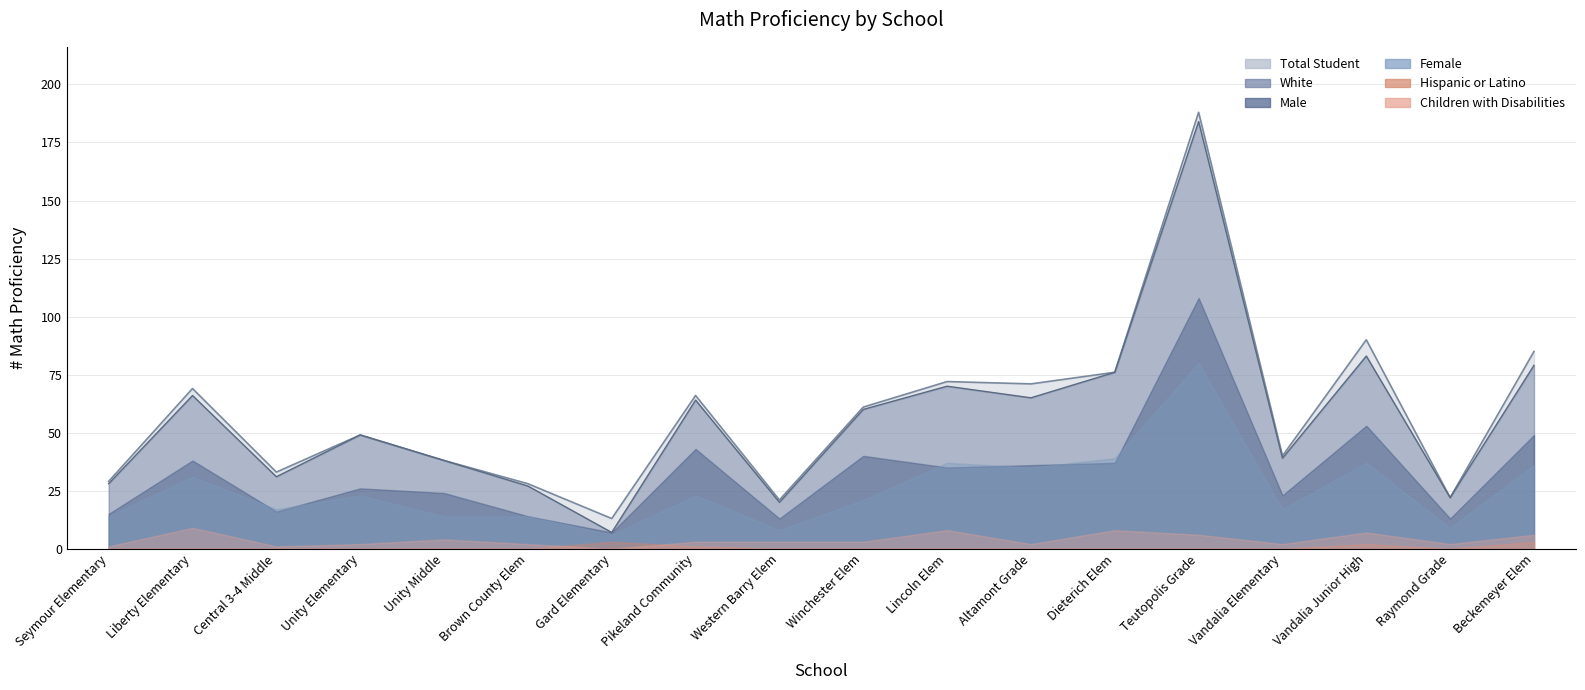

Which label corresponds to the largest value in the chart?

Teutopolis Grade